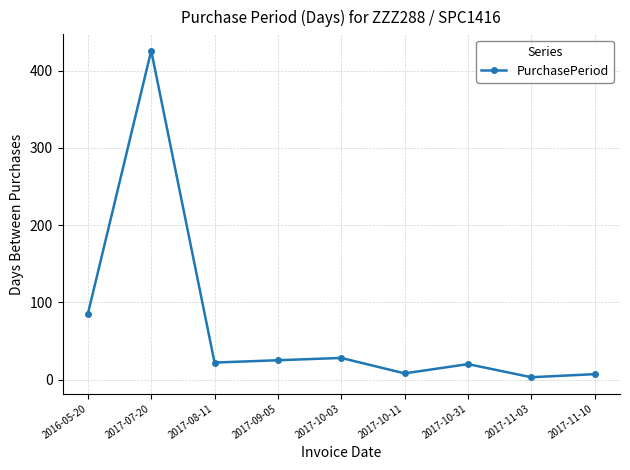

What is the difference between the maximum and minimum values?

423